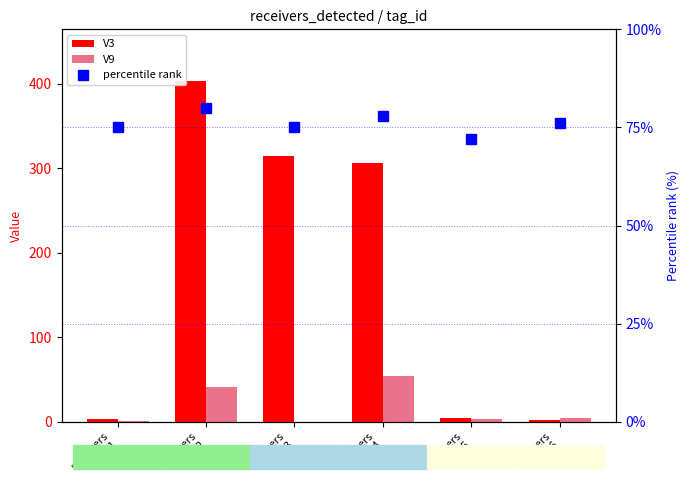

Reading right to left, extract all data points from this chart.

V3: receivers
6=1.8	receivers
5=4.4	receivers
4=306.0	receivers
3=314.5	receivers
2=403.8	receivers
1=3.1
V9: receivers
6=4.9	receivers
5=3.0	receivers
4=54.3	receivers
3=0.2	receivers
2=41.2	receivers
1=0.3
percentile rank: receivers
6=76.0	receivers
5=72.0	receivers
4=78.0	receivers
3=75.0	receivers
2=80.0	receivers
1=75.0